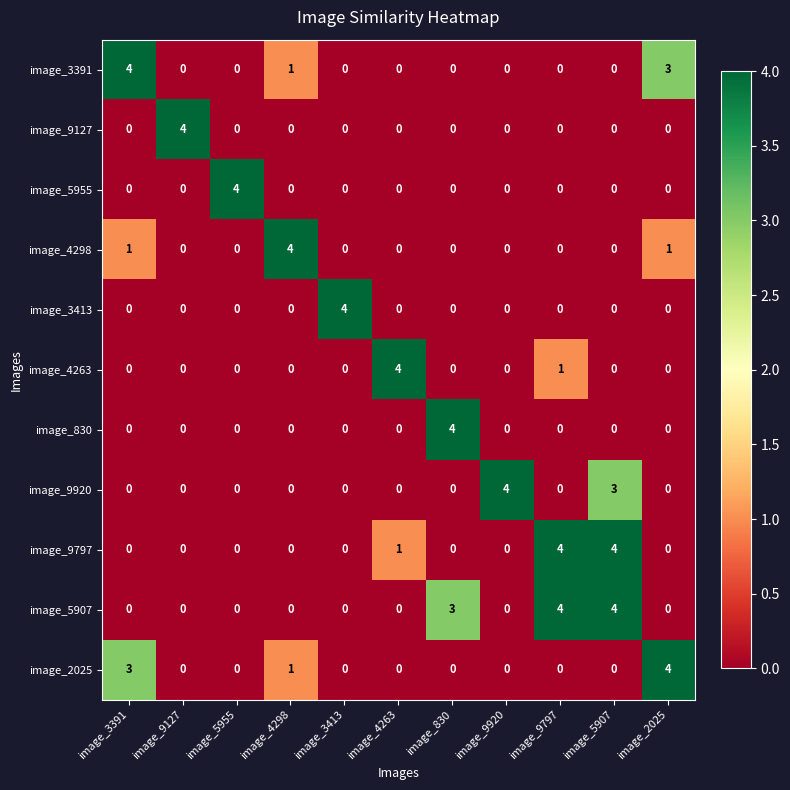

What is the difference between the highest and lowest values at image_2025?

4